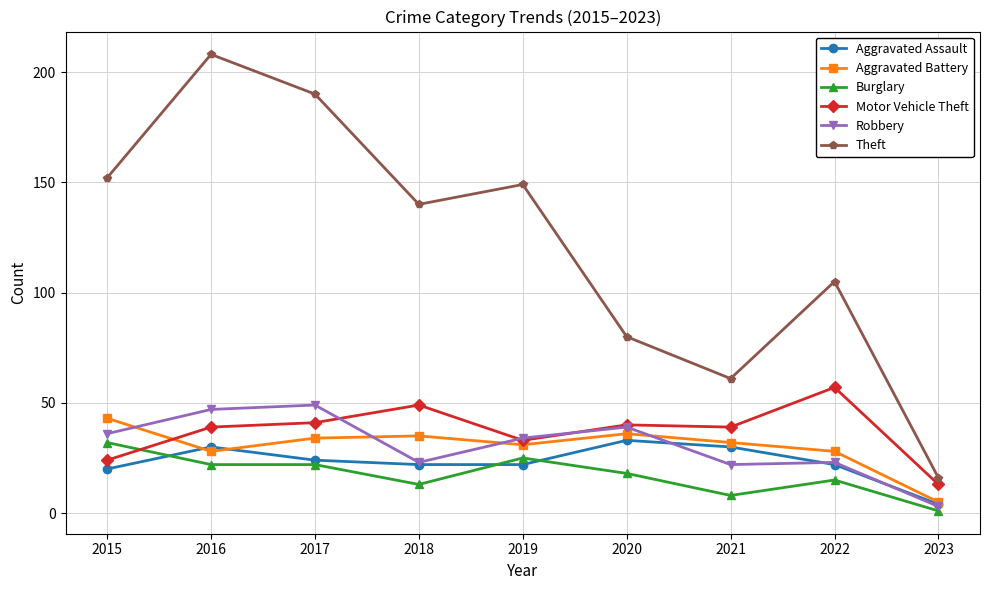

Which series has the largest total across all categories?

Theft